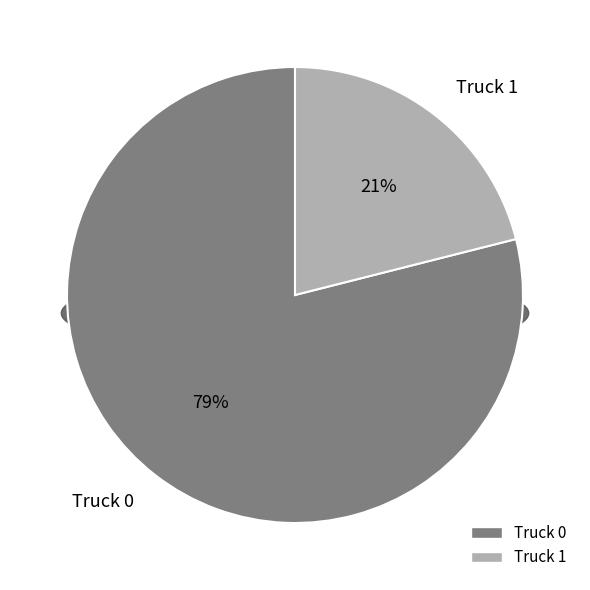

To the nearest percent, what is the average slice percentage?

50%